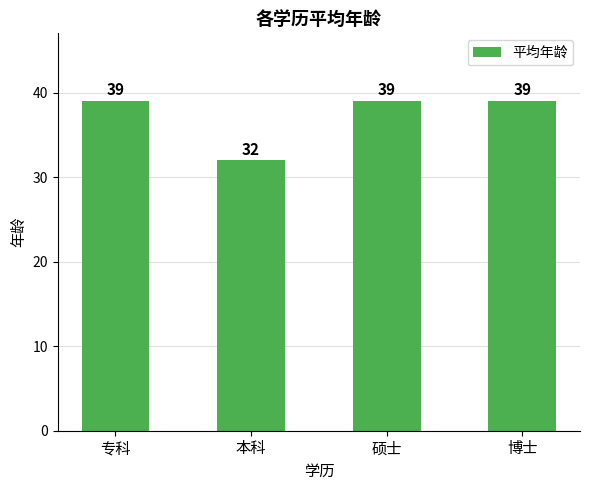

What is the change in value from 本科 to 硕士?

+7